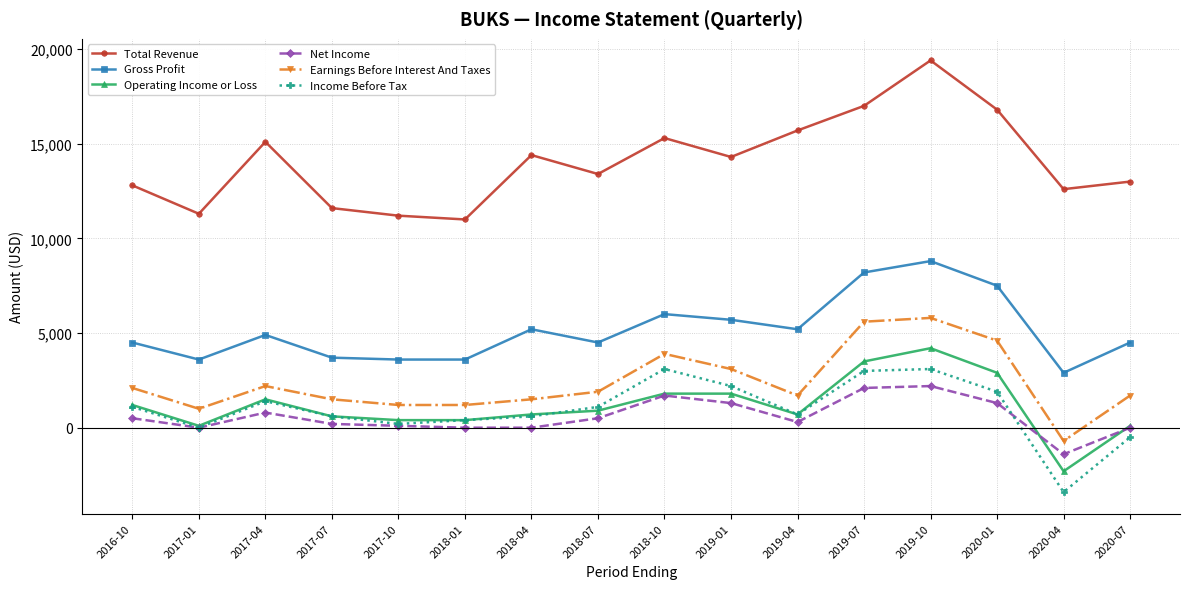

What are all the series names shown in the legend?

Total Revenue, Gross Profit, Operating Income or Loss, Net Income, Earnings Before Interest And Taxes, Income Before Tax